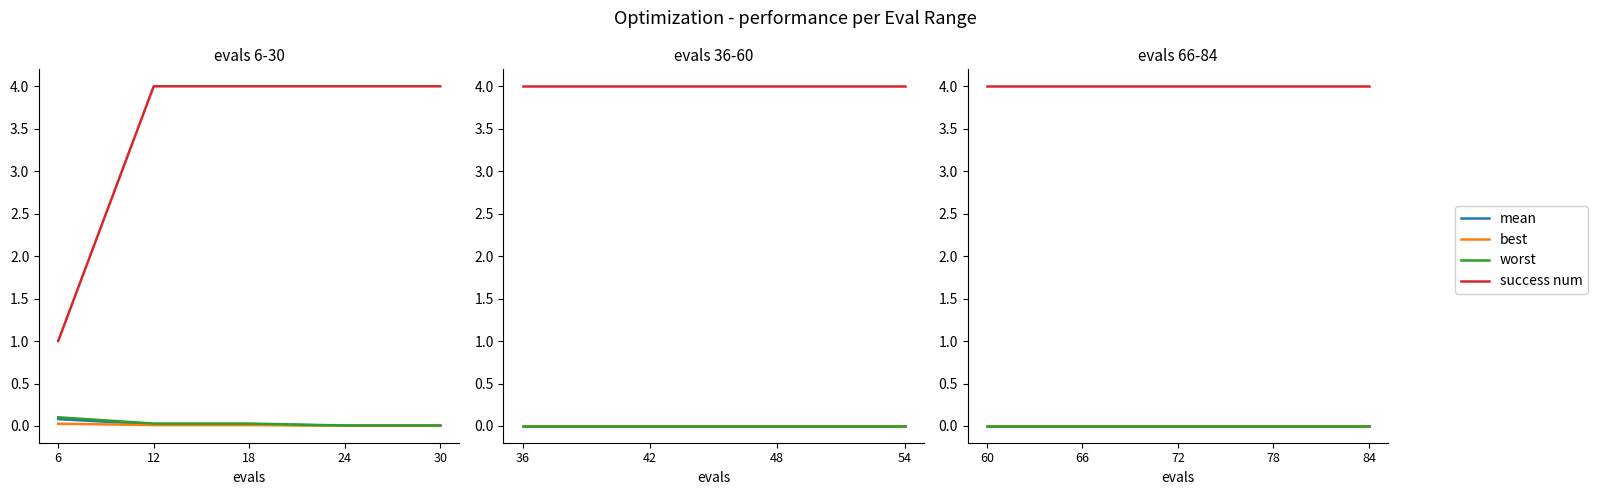

Between 66 and 78, which series saw the biggest shift?

mean